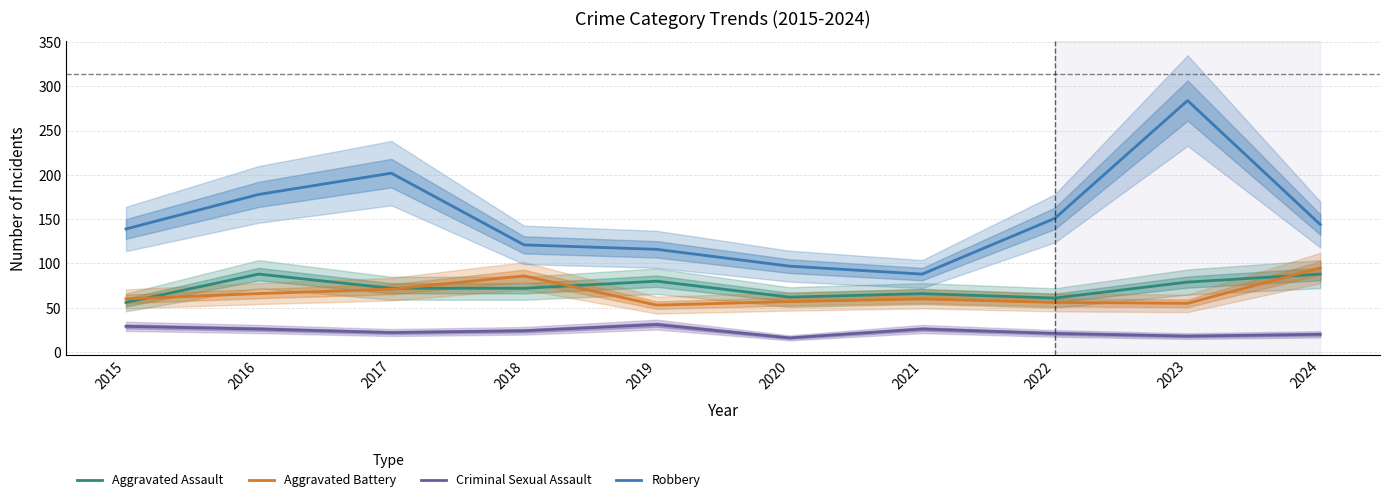

Reading left to right, transcribe all the data shown in this chart.

Aggravated Assault: 56	88	72	72	80	62	66	61	79	88
Aggravated Battery: 60	66	71	86	53	57	60	56	55	95
Criminal Sexual Assault: 29	26	22	24	31	16	26	21	18	20
Robbery: 139	178	202	121	116	97	88	151	284	144